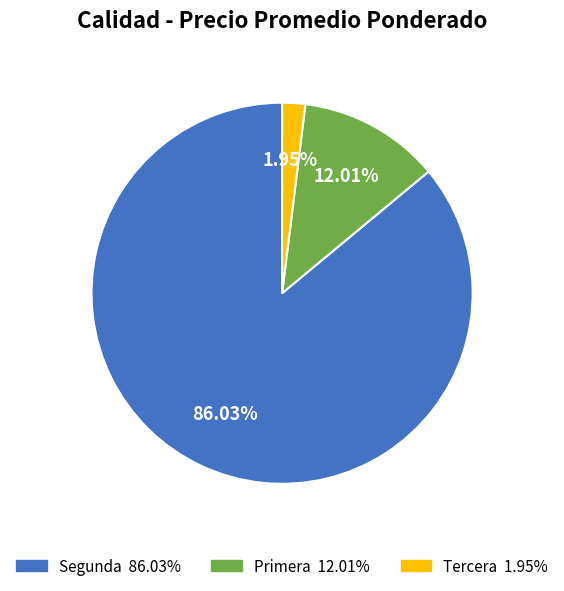

Rank the categories by value from lowest to highest.

Tercera, Primera, Segunda